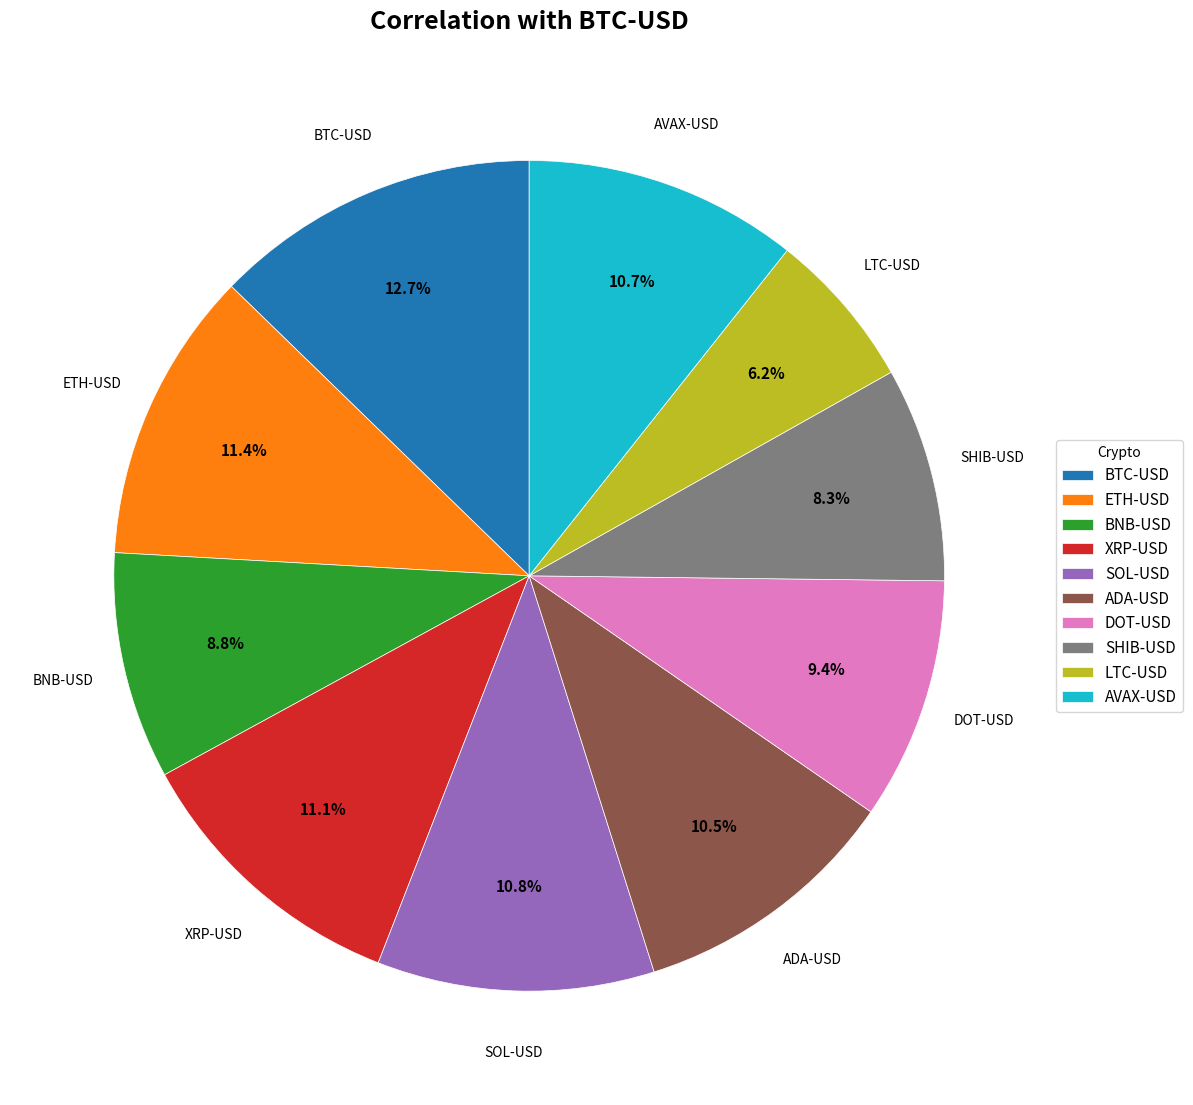

What is the largest slice in the pie chart?

BTC-USD